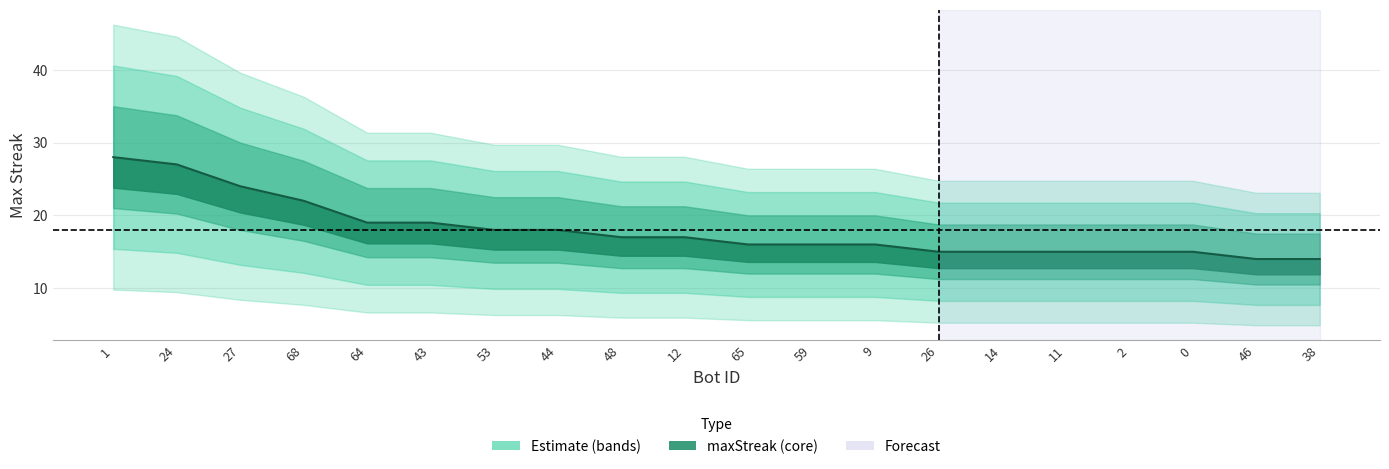

Which has a higher value, 65 or 53?

53